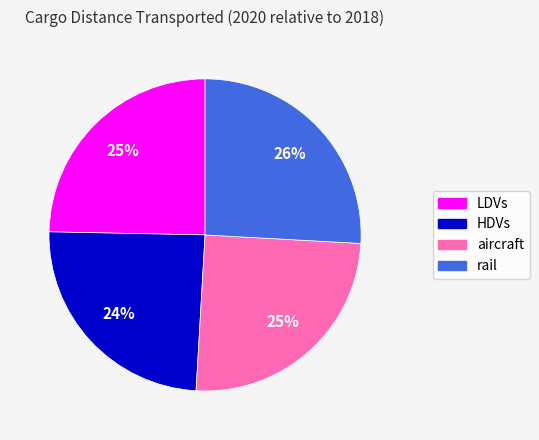

What is the ratio of the value at rail to the value at LDVs?

1.0